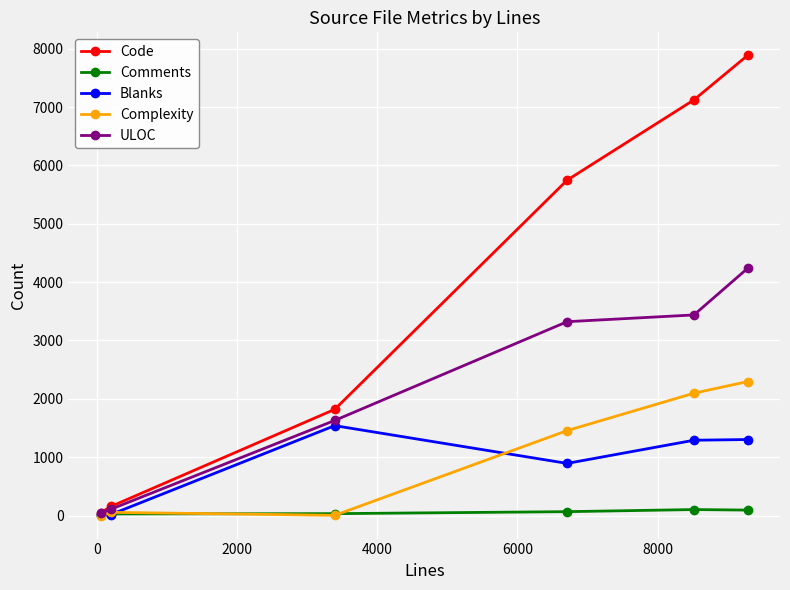

True or false: ULOC has more than 2 points higher than both neighbors.

False